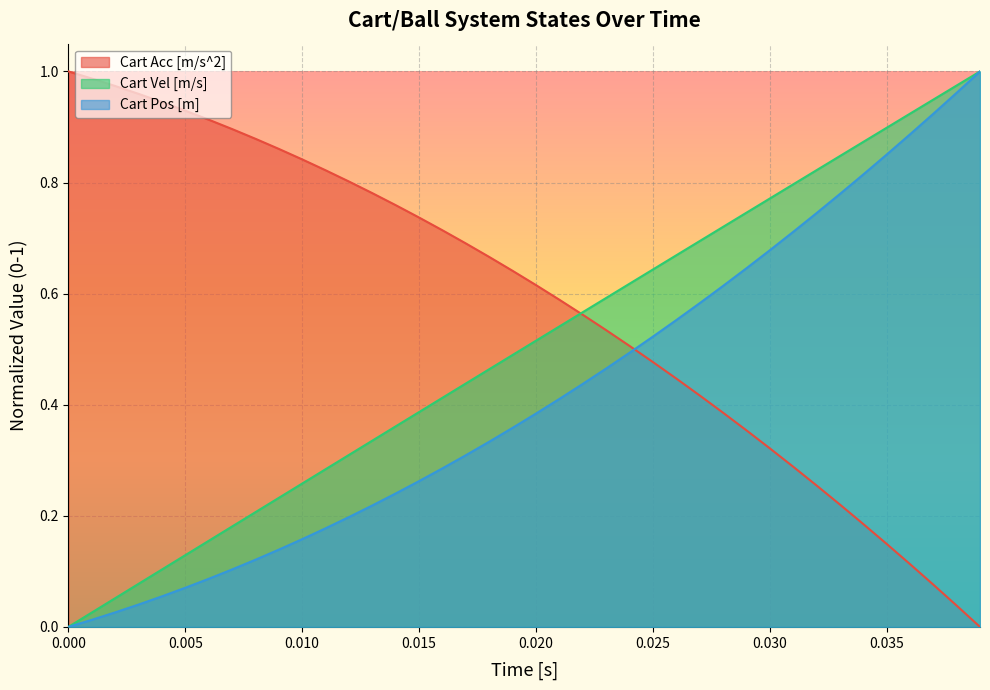

The Cart Acc [m/s^2] series shows 0.8 at 0.025. True or false?

False